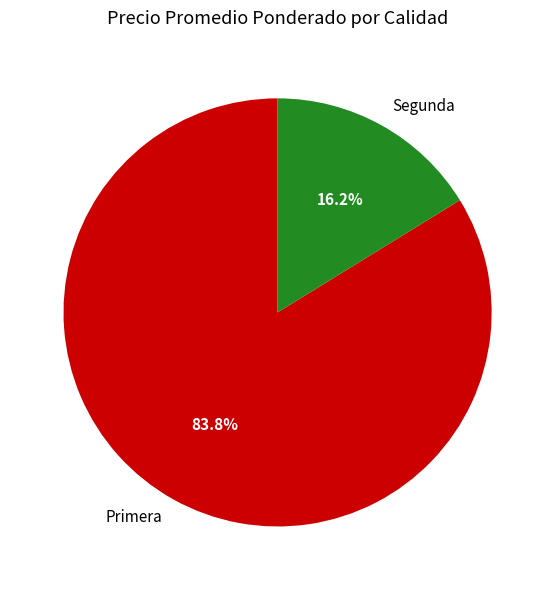

Count the number of slices in the pie.

2